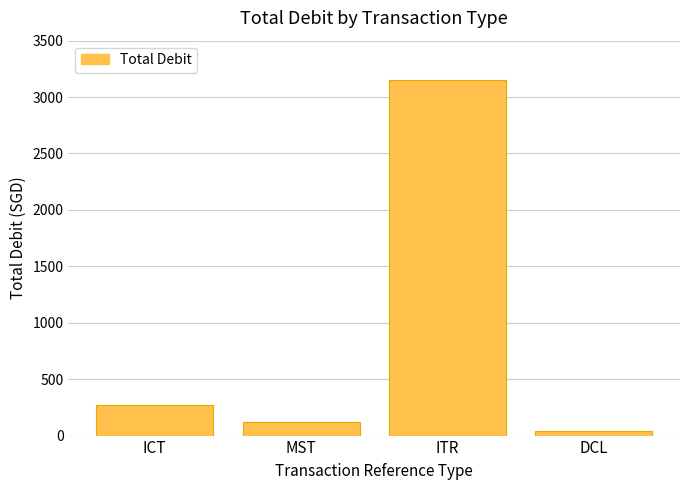

What is the difference between the maximum and second lowest values?

3032.5